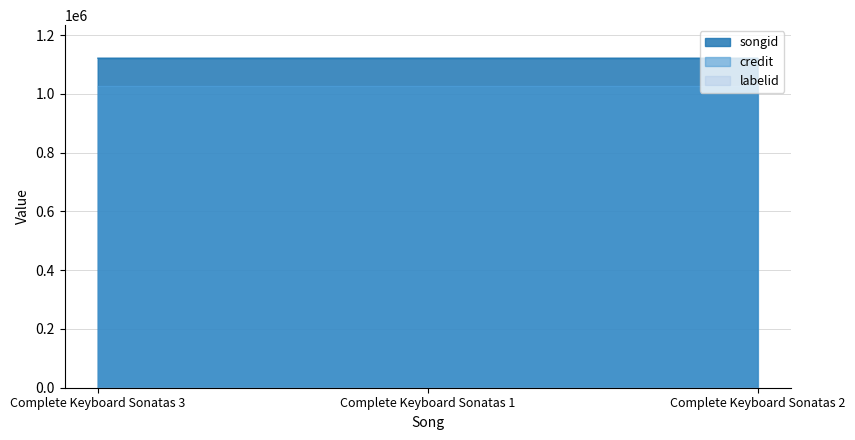

How many data points does each series have?

3